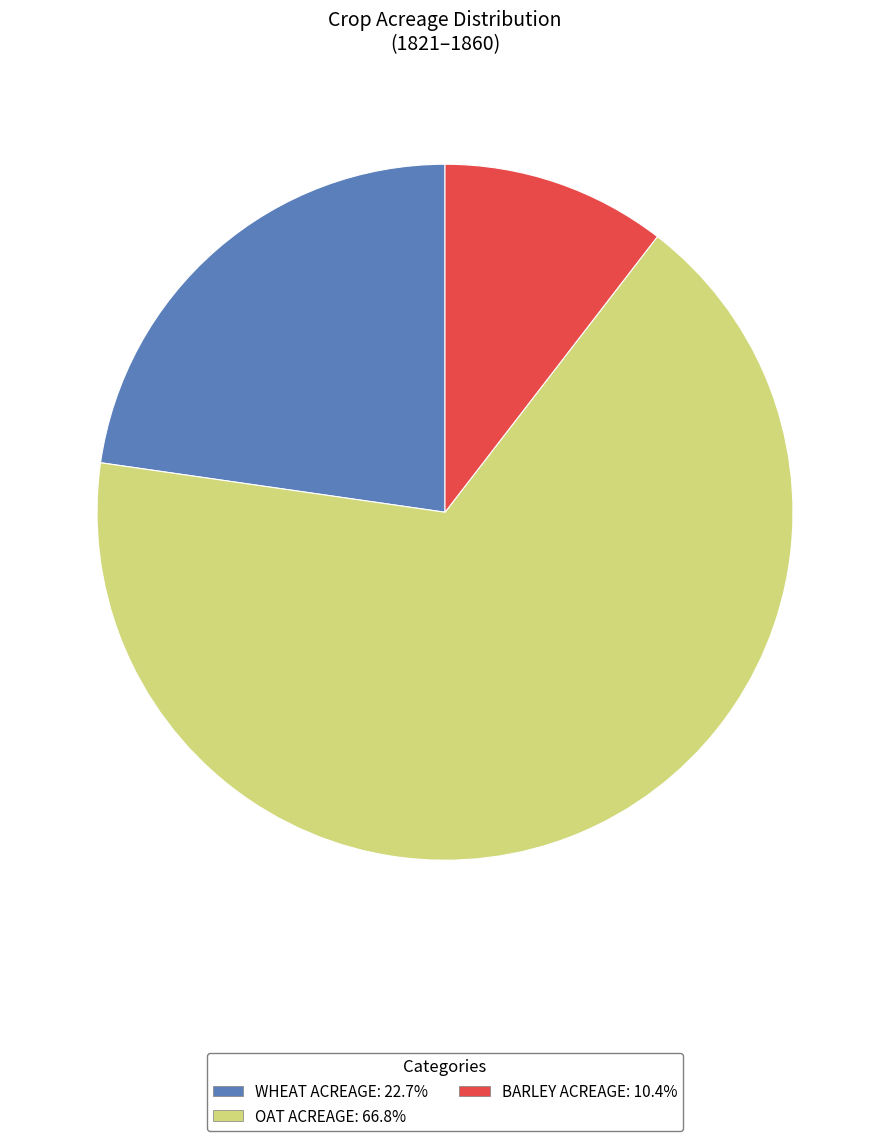

Does any single category account for the majority?

Yes